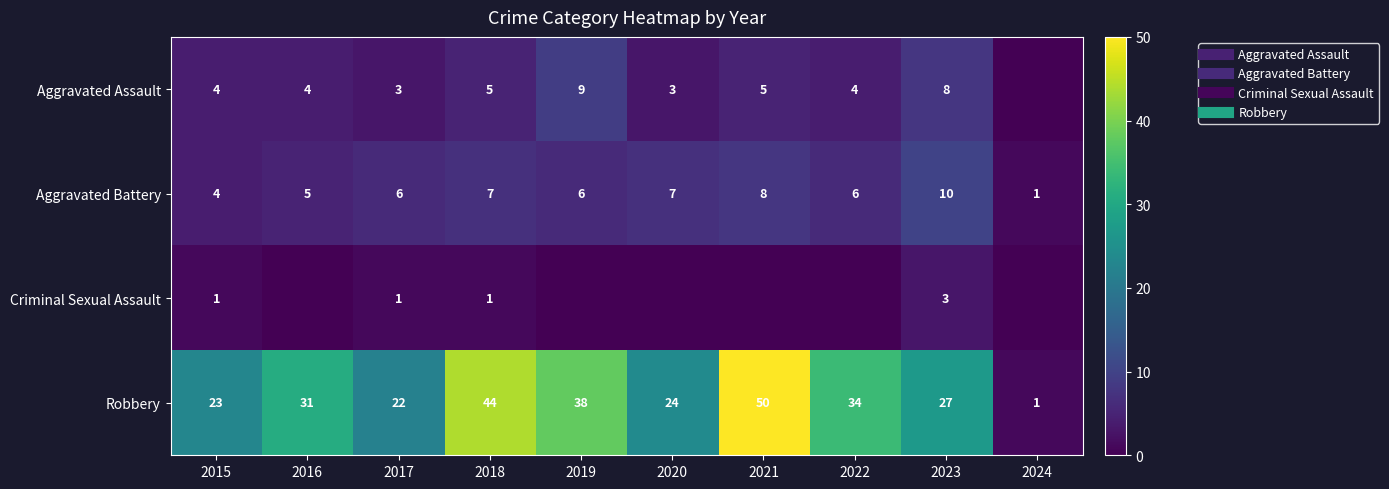

What is the difference between the second highest and second lowest values in the Robbery series?

22